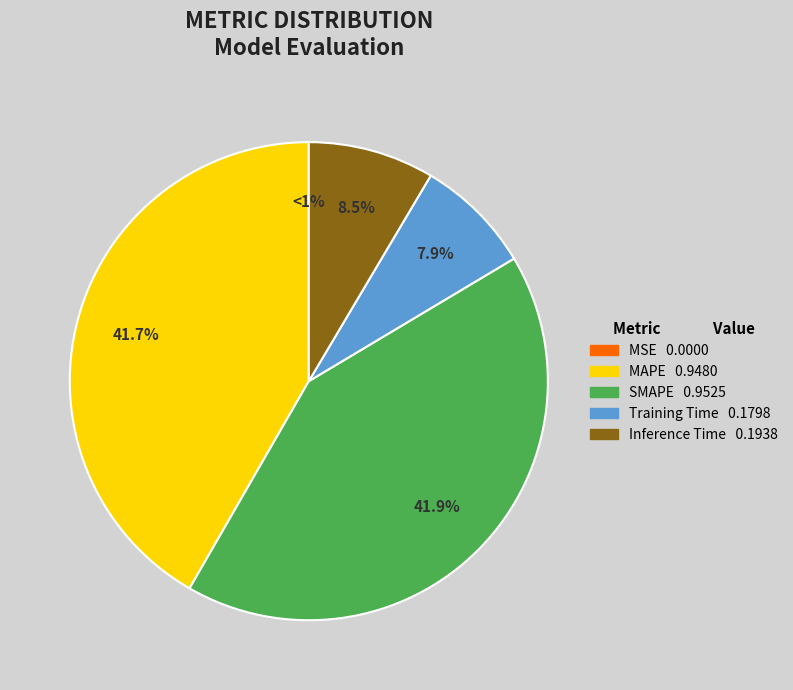

Count the number of slices in the pie.

5